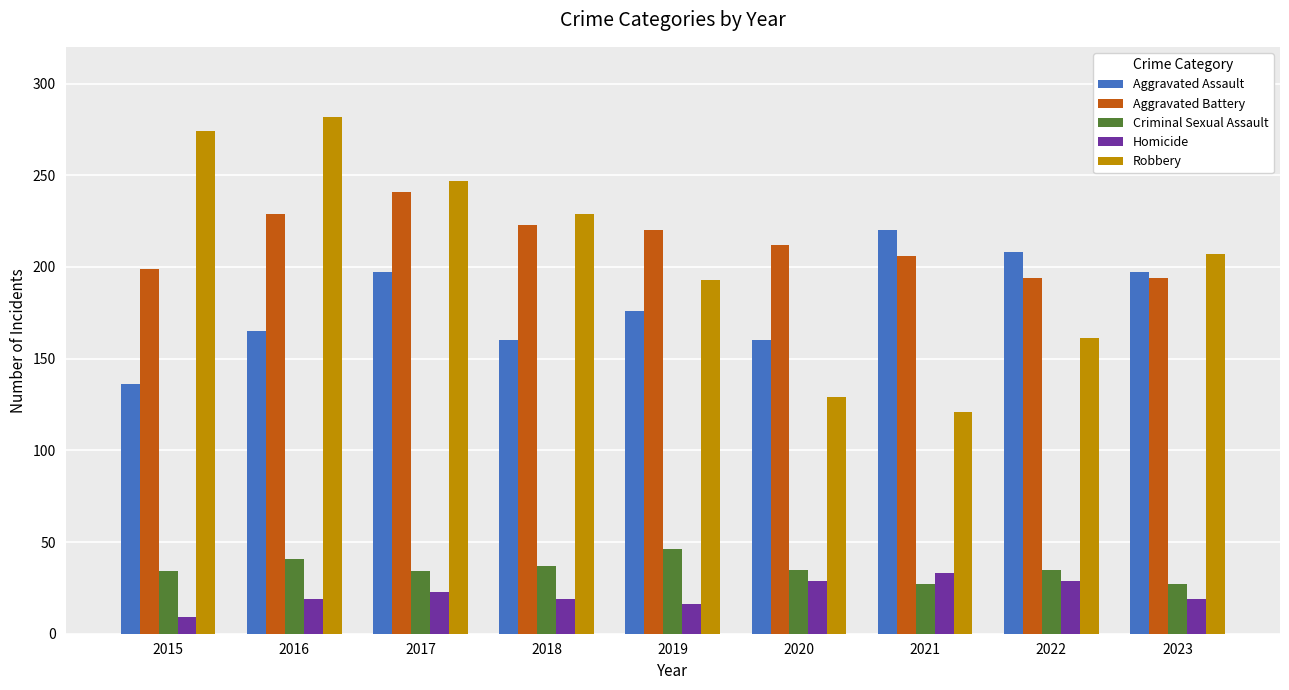

Is the value of Aggravated Battery at 2017 greater than the value of Robbery at 2023?

Yes